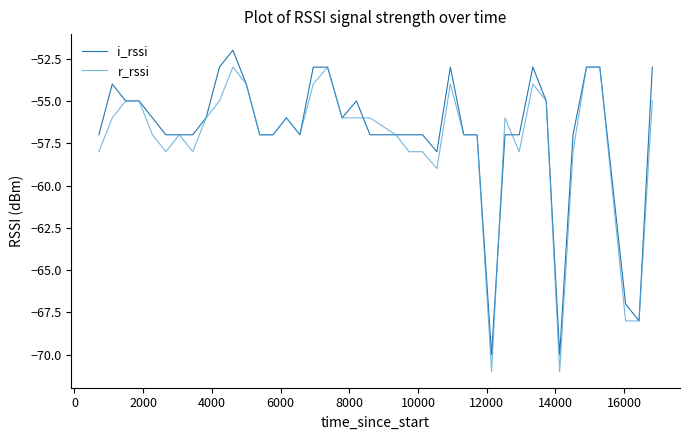

Rank the series by their maximum value, from highest to lowest.

i_rssi, r_rssi